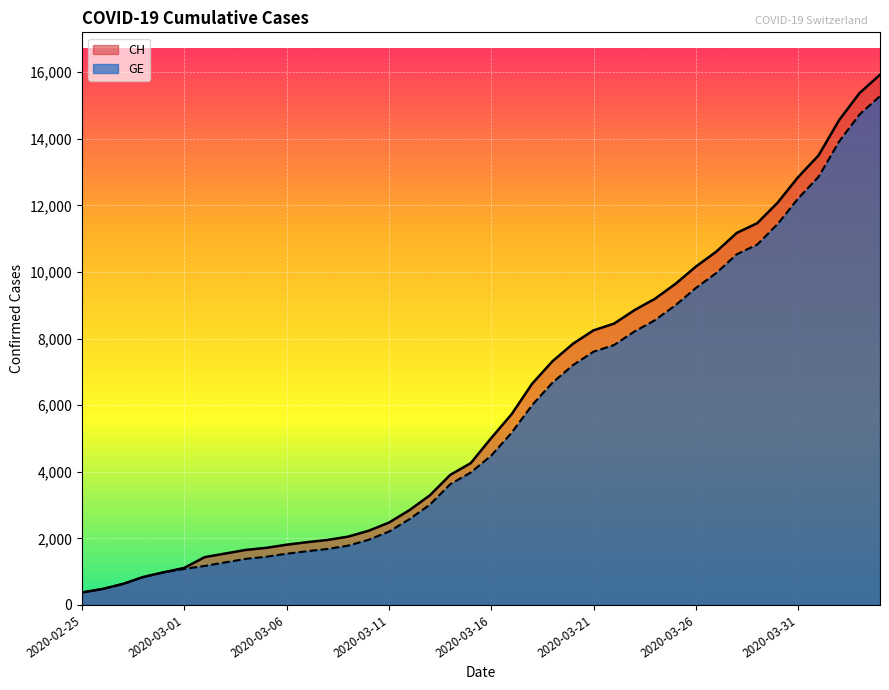

Rank the categories by GE value from lowest to highest.

2020-02-25, 2020-02-26, 2020-02-27, 2020-02-28, 2020-02-29, 2020-03-01, 2020-03-02, 2020-03-03, 2020-03-04, 2020-03-05, 2020-03-06, 2020-03-07, 2020-03-08, 2020-03-09, 2020-03-10, 2020-03-11, 2020-03-12, 2020-03-13, 2020-03-14, 2020-03-15, 2020-03-16, 2020-03-17, 2020-03-18, 2020-03-19, 2020-03-20, 2020-03-21, 2020-03-22, 2020-03-23, 2020-03-24, 2020-03-25, 2020-03-26, 2020-03-27, 2020-03-28, 2020-03-29, 2020-03-30, 2020-03-31, 2020-04-01, 2020-04-02, 2020-04-03, 2020-04-04